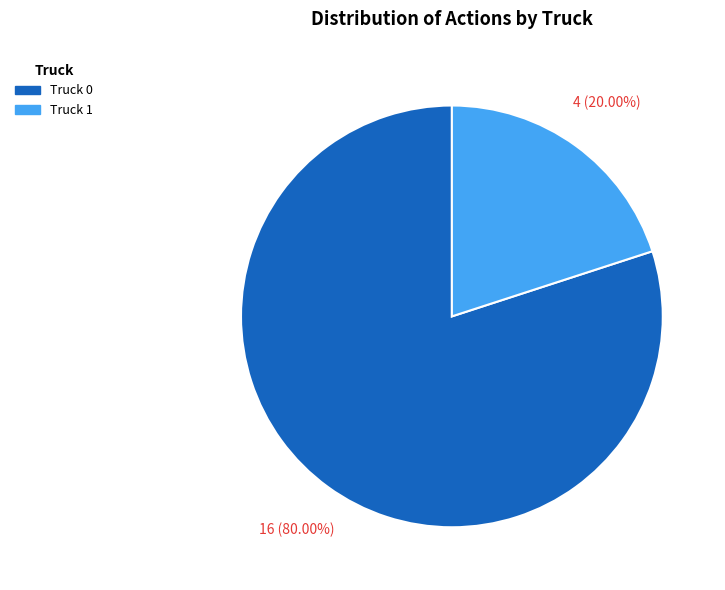

How many slices are in this pie chart?

2